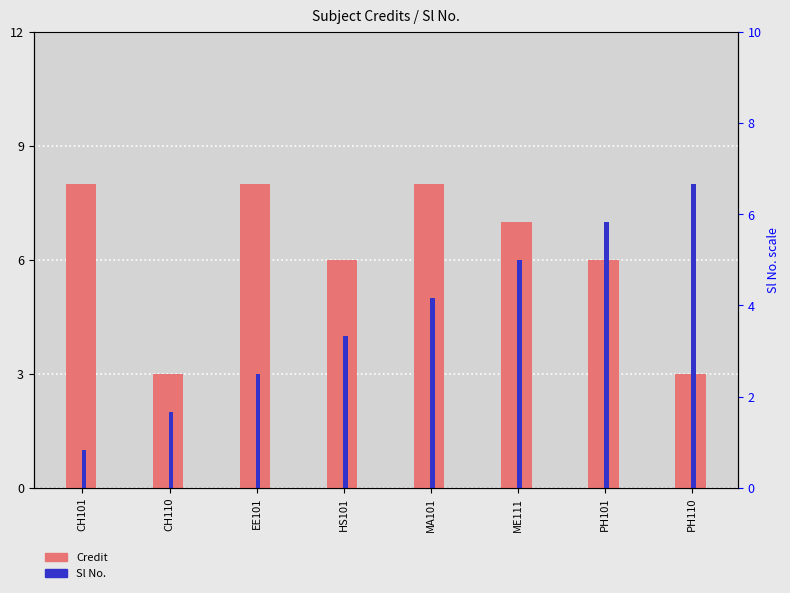

Where does the Credit series first go above 7?

CH101